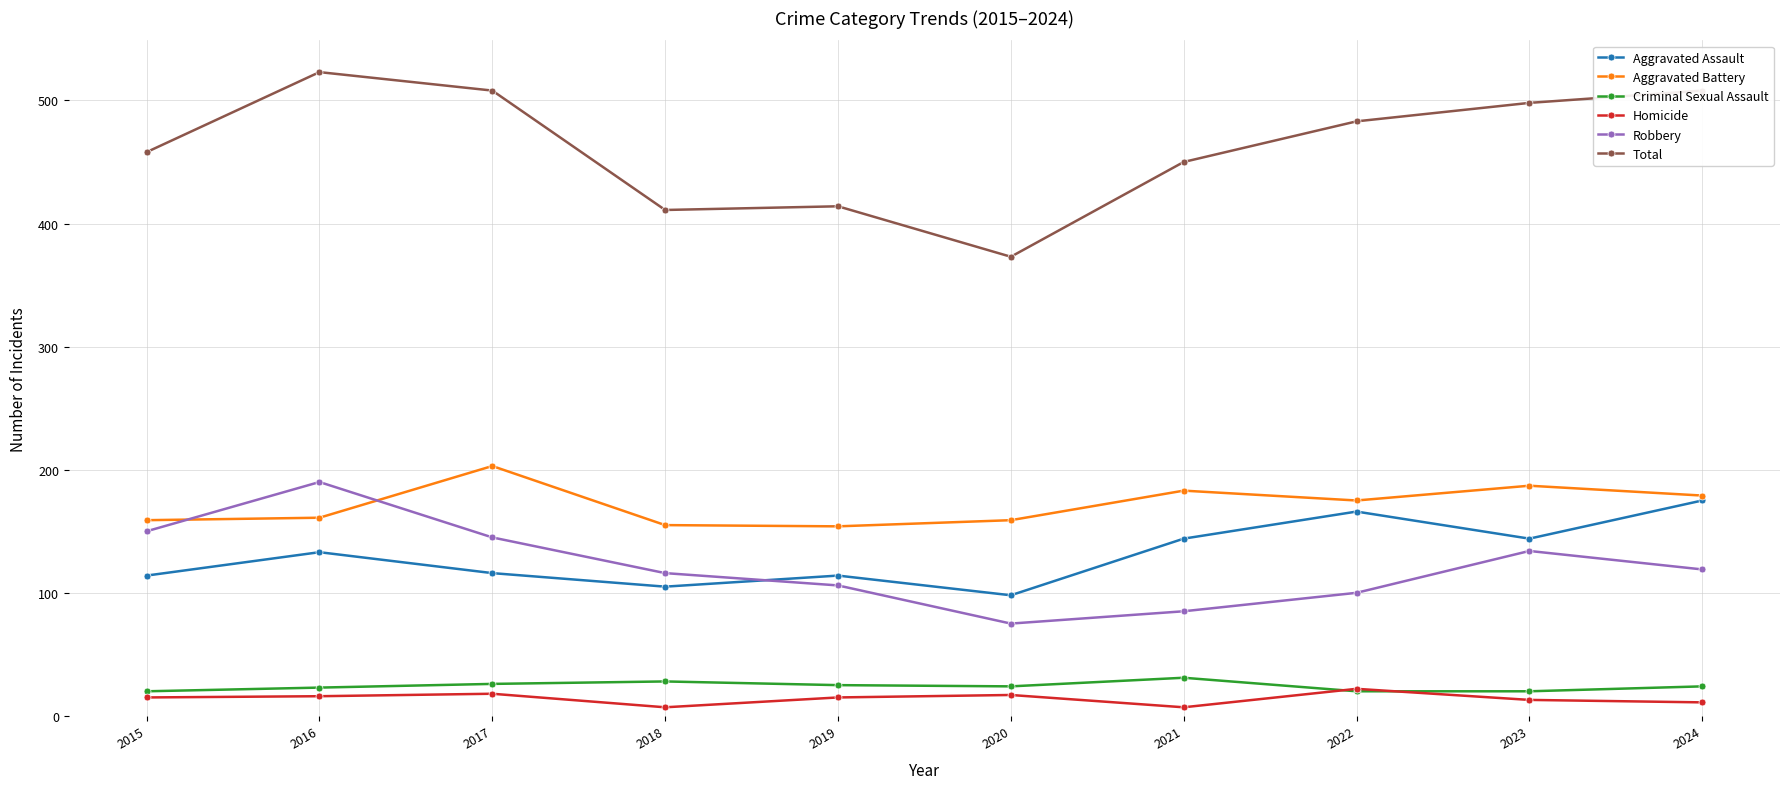

Where is the first local maximum for Aggravated Assault?

2016